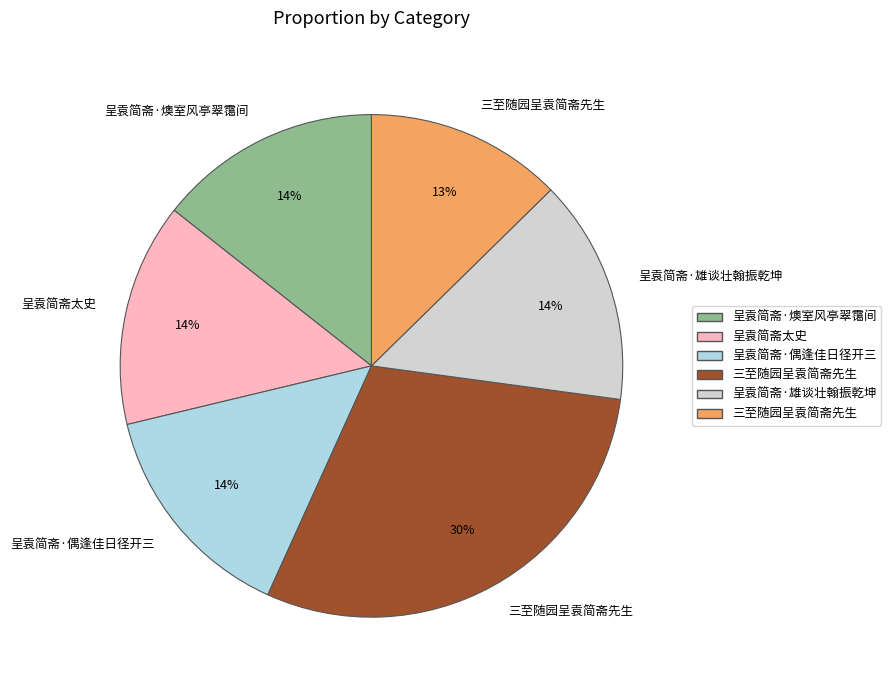

Is there a majority slice in this chart?

No